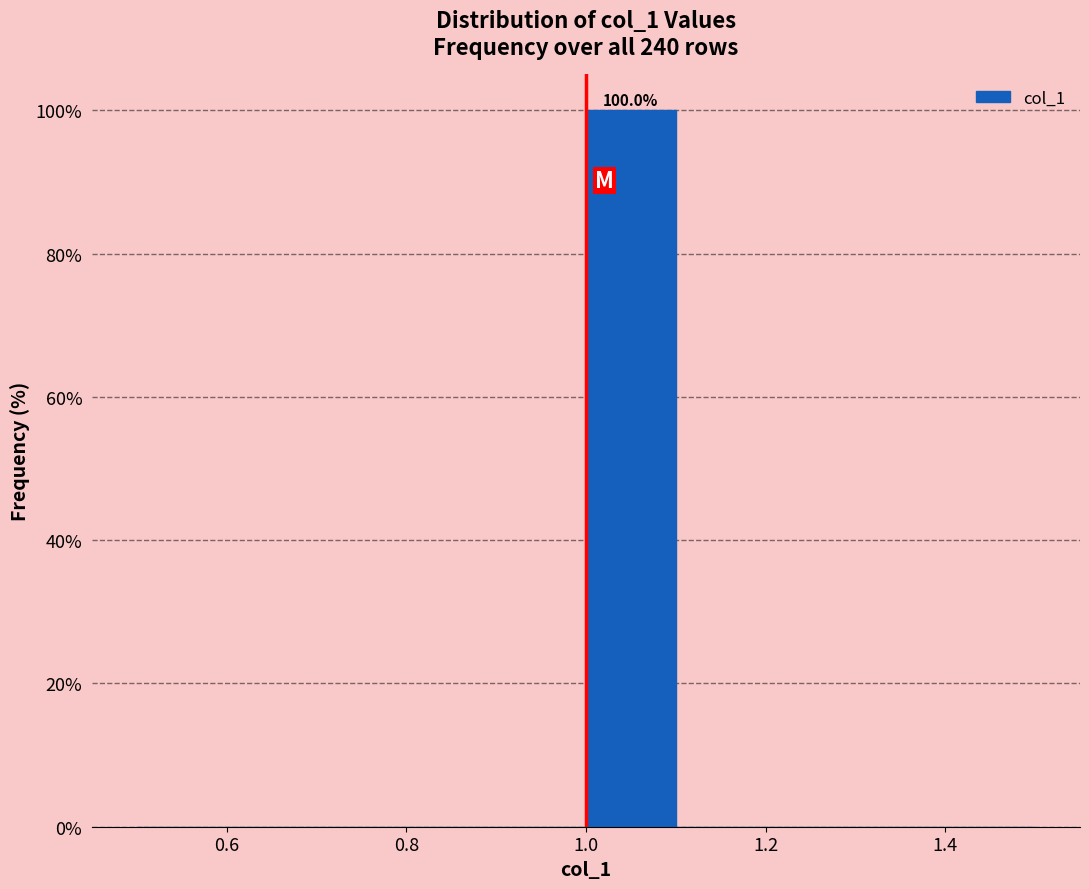

Over which range of the x-axis is the bar tallest?

1.0 to 1.1